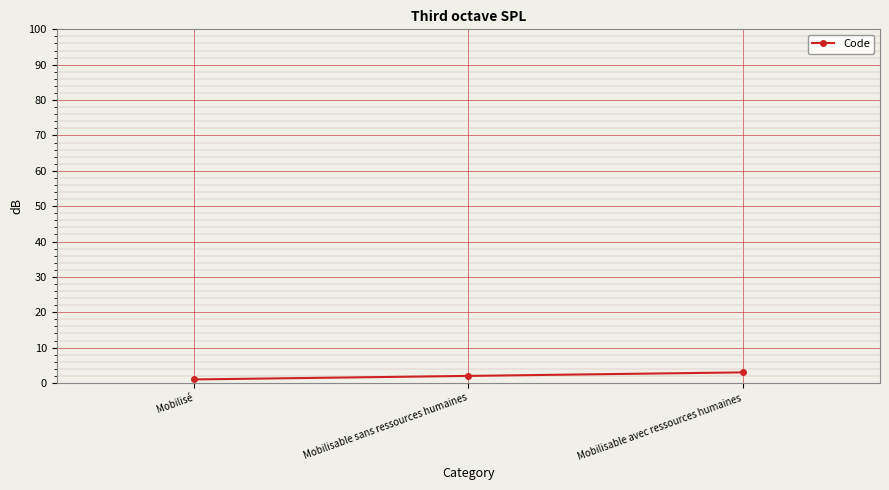

The value at Mobilisable sans ressources humaines is 2. True or false?

True